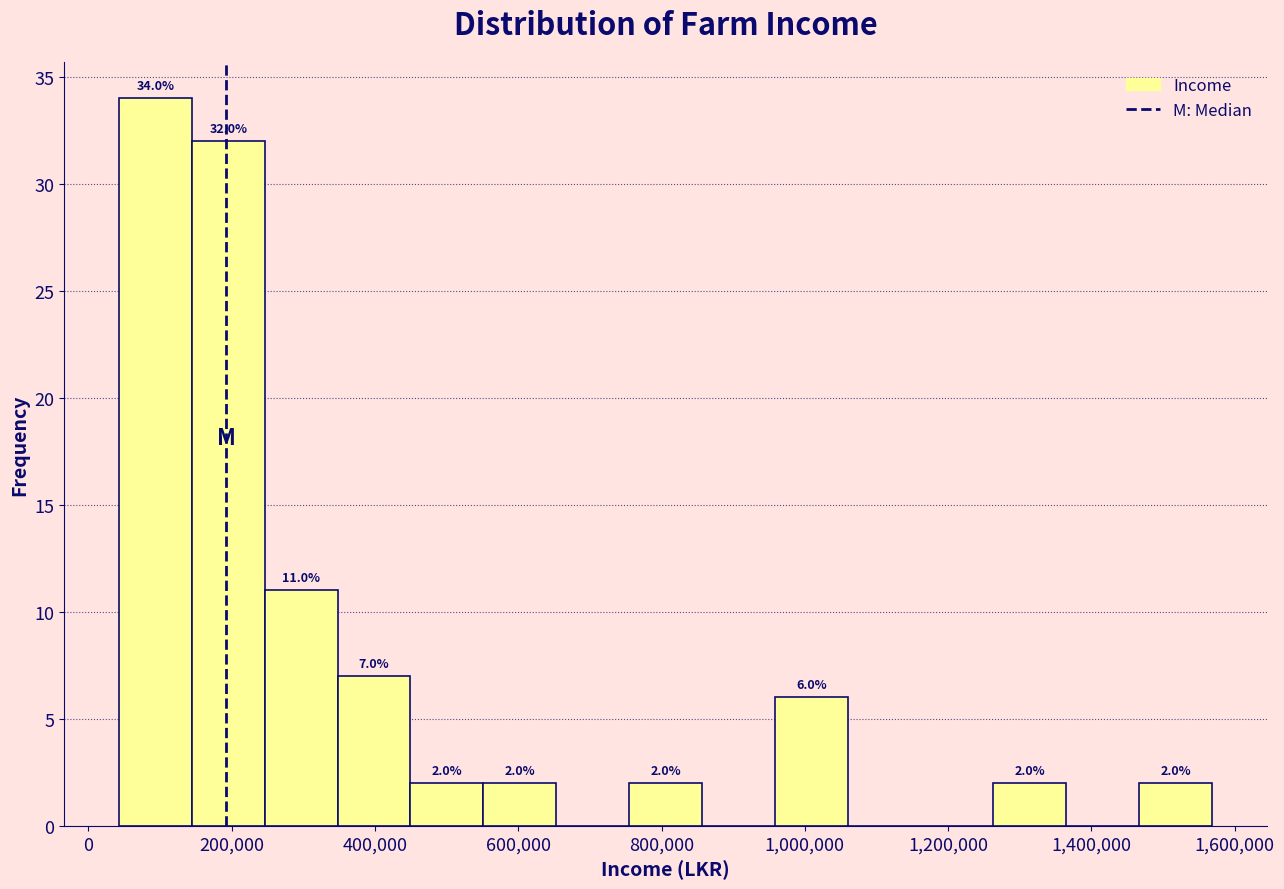

Which range on the x-axis has the tallest bar?

40000 to 140000